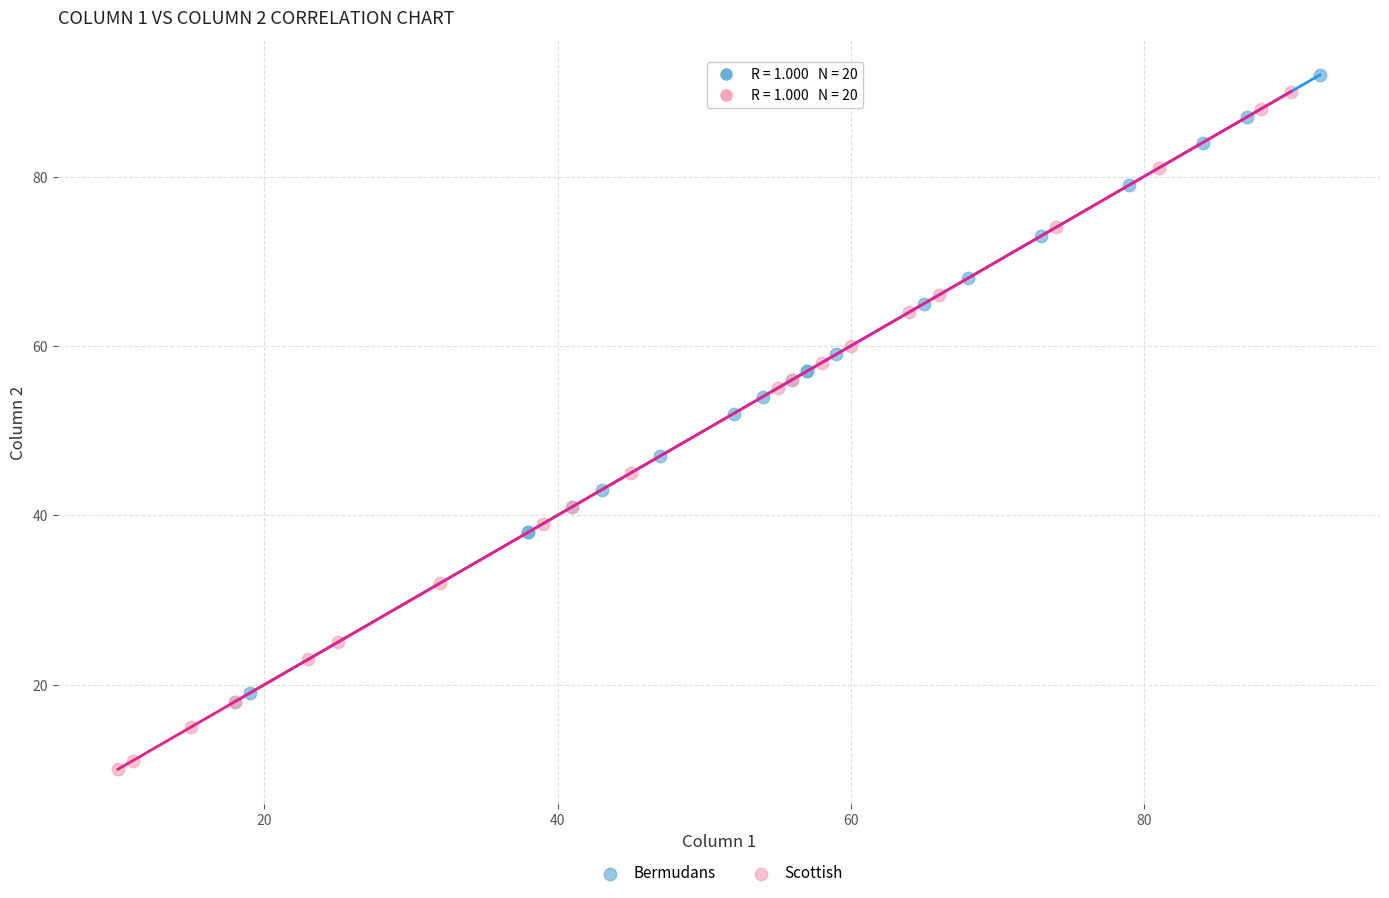

Which series has the largest Y range (max minus min)?

Scottish